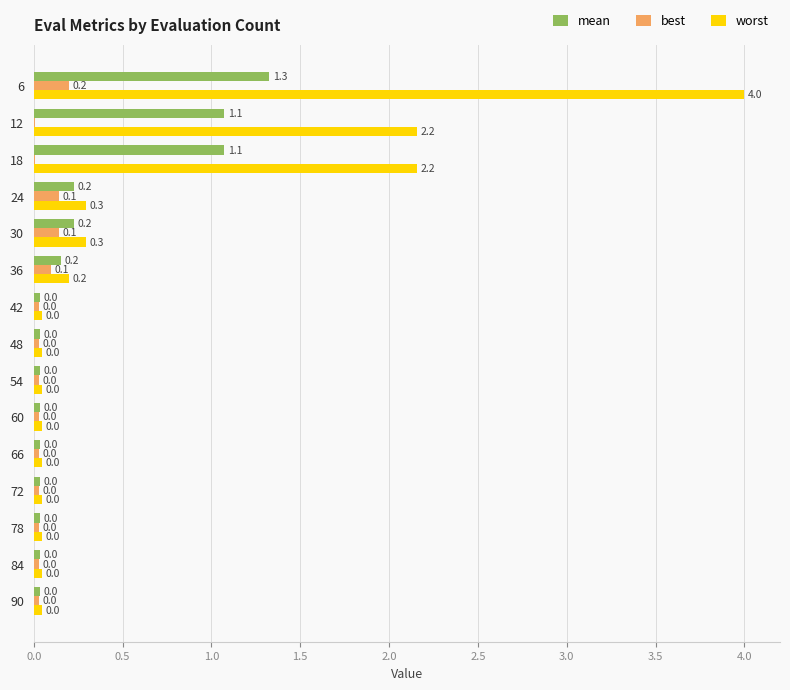

Which series has the largest range (max minus min)?

worst